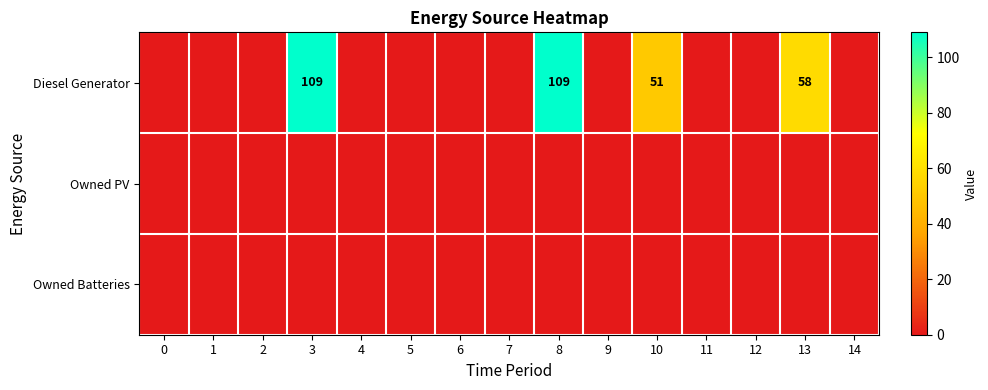

Which has a higher value, 13 or 6?

13